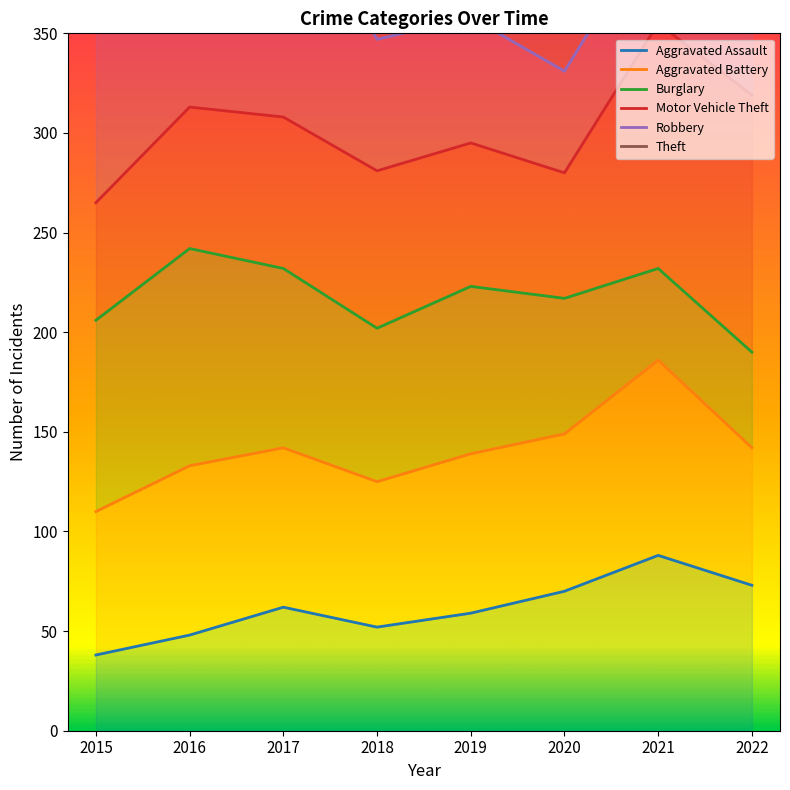

What is the value of the Robbery point at the 7th from the left?

407